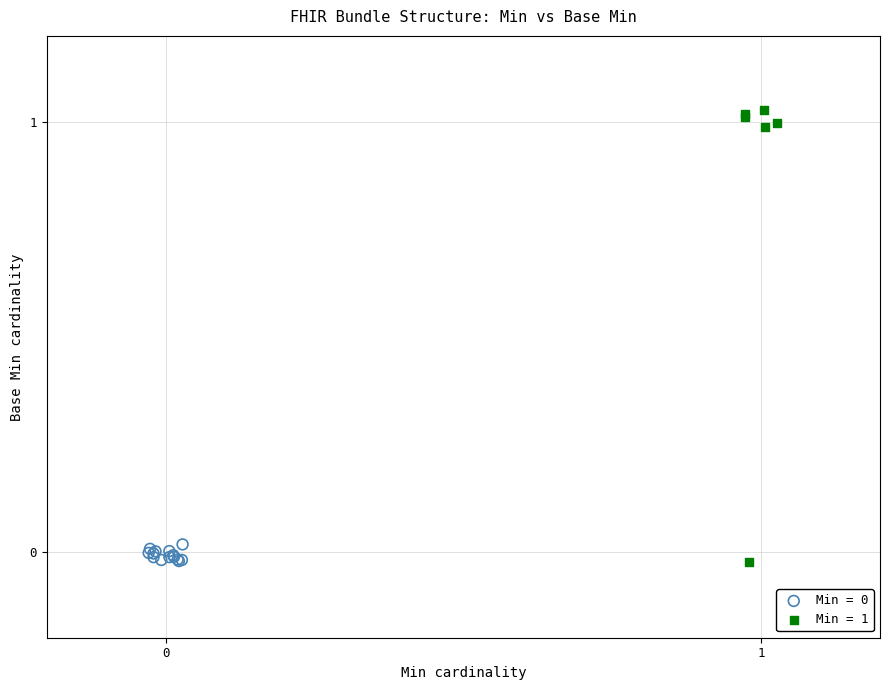

Which series has the largest Y range (max minus min)?

Min = 1